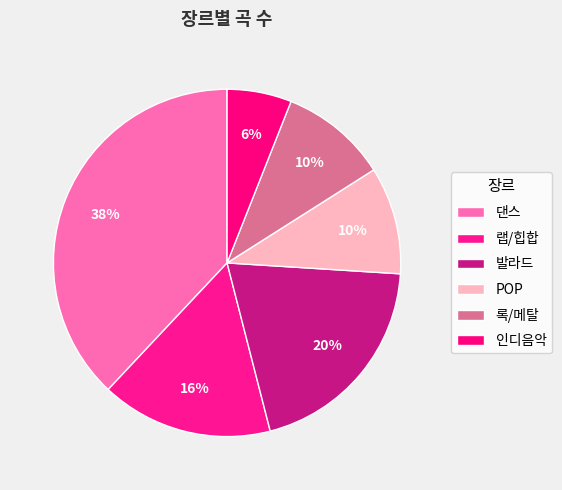

Is there a majority slice in this chart?

No